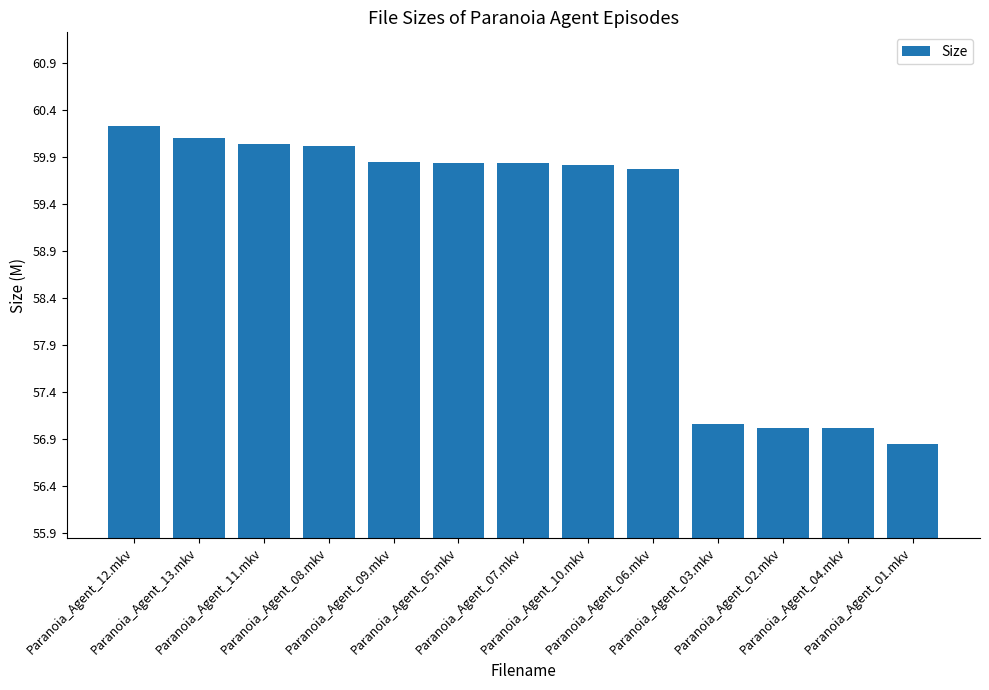

The chart shows a value of 29.4 at Paranoia_Agent_13.mkv. True or false?

False